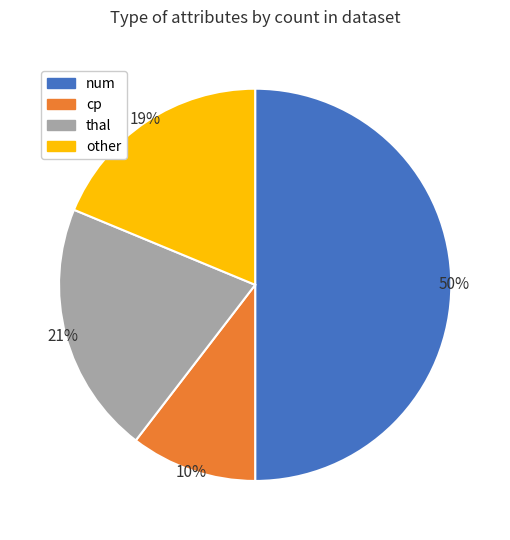

Which has a higher value, other or num?

num